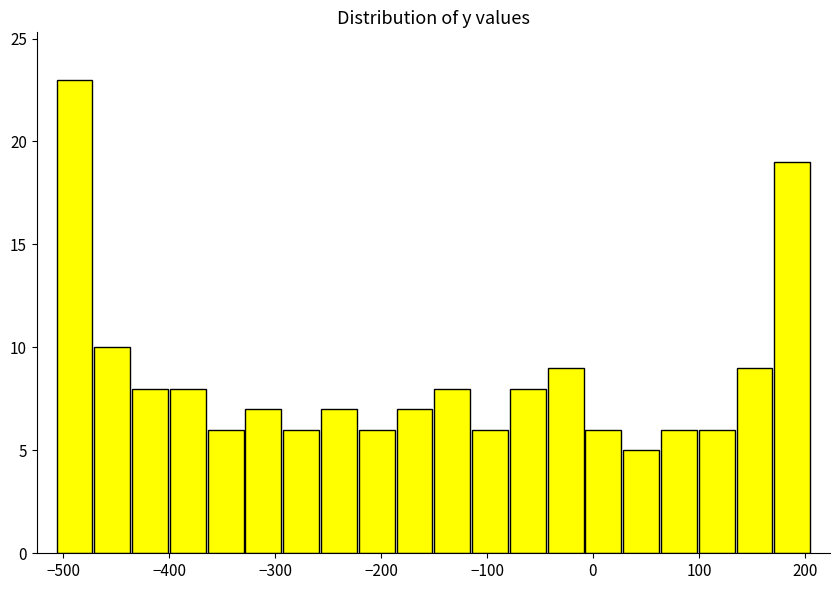

Around what value on the x-axis is the tallest bar? Give the approximate position of its centre, as read against the axis.

-490